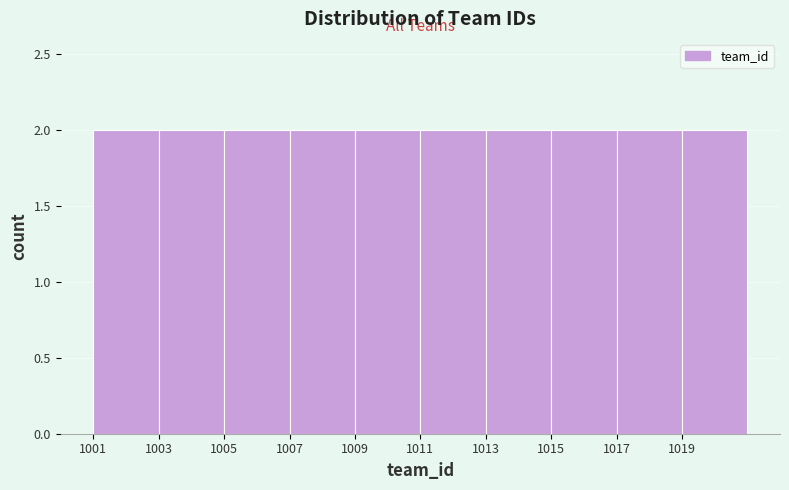

Reading left to right, list every bar in this chart as the range it spans on the x-axis followed by its height. The values are not printed on the chart, so give them approximately, as read against the axis.

1001 to 1003: 2
1003 to 1005: 2
1005 to 1007: 2
1007 to 1009: 2
1009 to 1011: 2
1011 to 1013: 2
1013 to 1015: 2
1015 to 1017: 2
1017 to 1019: 2
1019 to 1021: 2